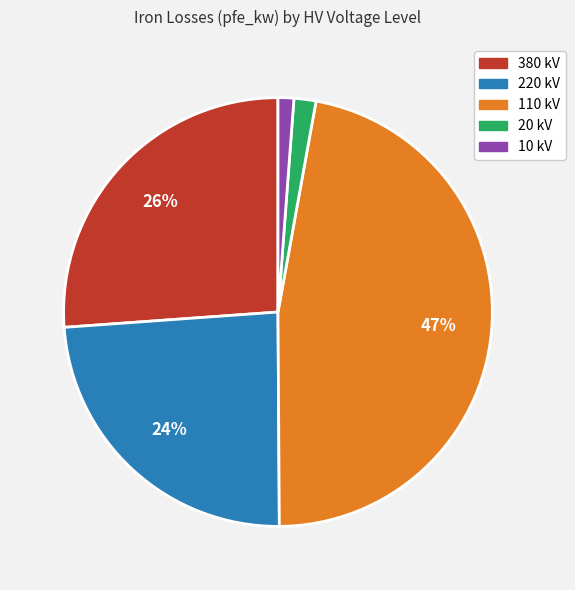

To the nearest percent, what is the difference between the largest and smallest slice percentages?

46%